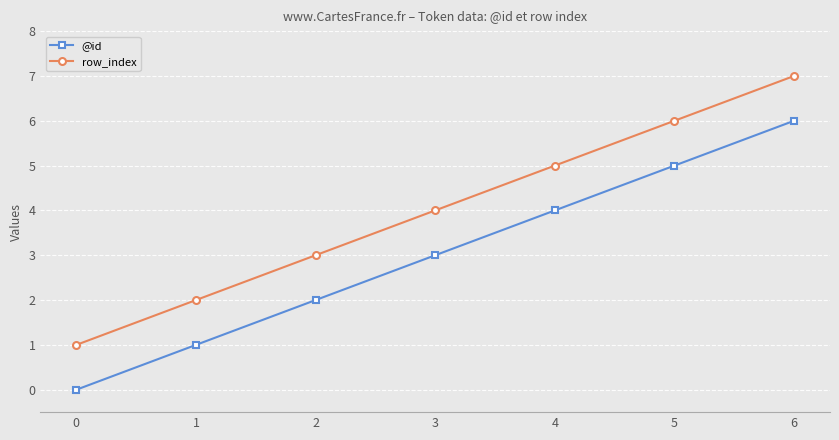

Reading right to left, transcribe all the data shown in this chart.

@id: 6	5	4	3	2	1	0
row_index: 7	6	5	4	3	2	1